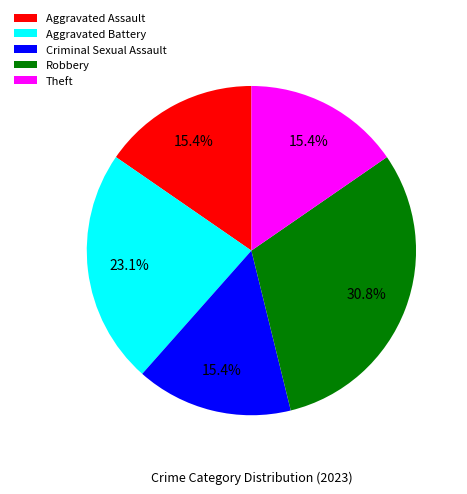

How many segments does this pie chart have?

5